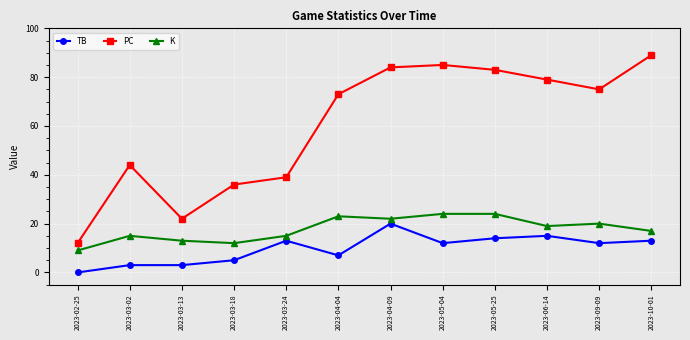

What is the sum of all PC values?

721